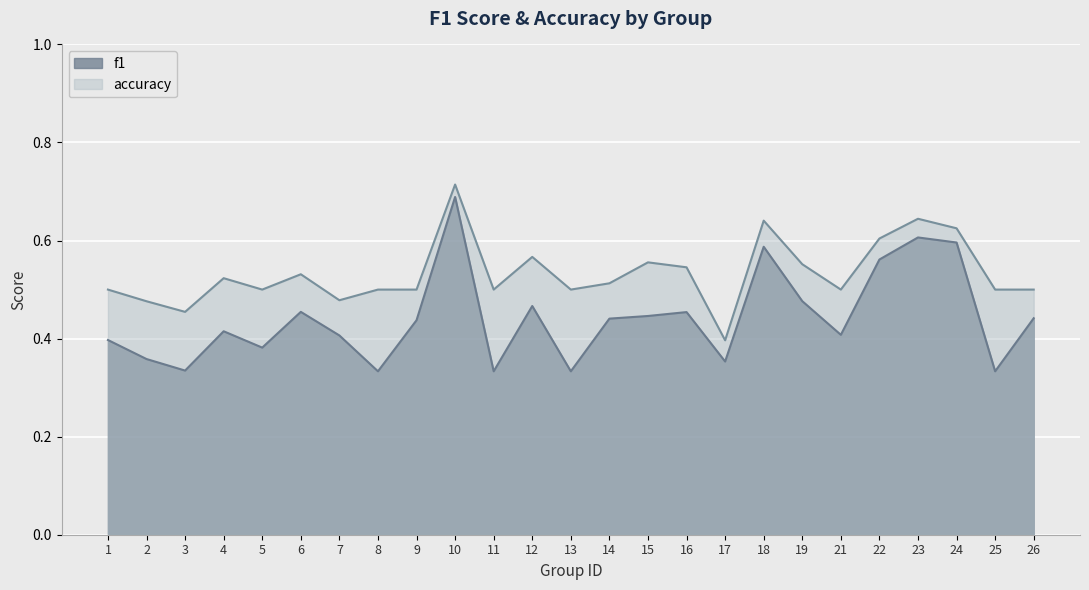

What is the difference between the second highest and second lowest values in the accuracy series?

0.2